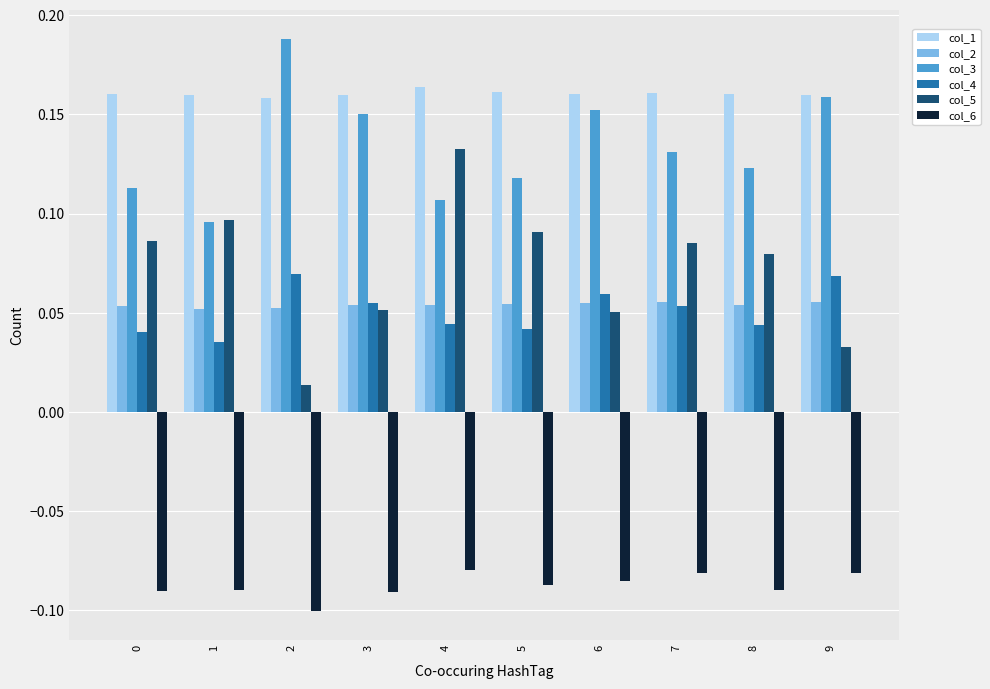

At which category is the sum across all series the highest?

4